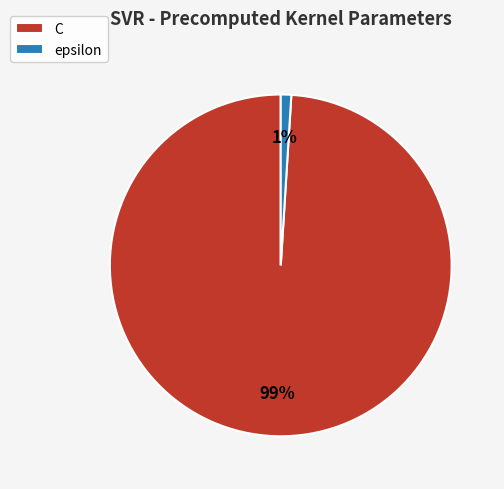

Which slice represents more than half of the pie?

C